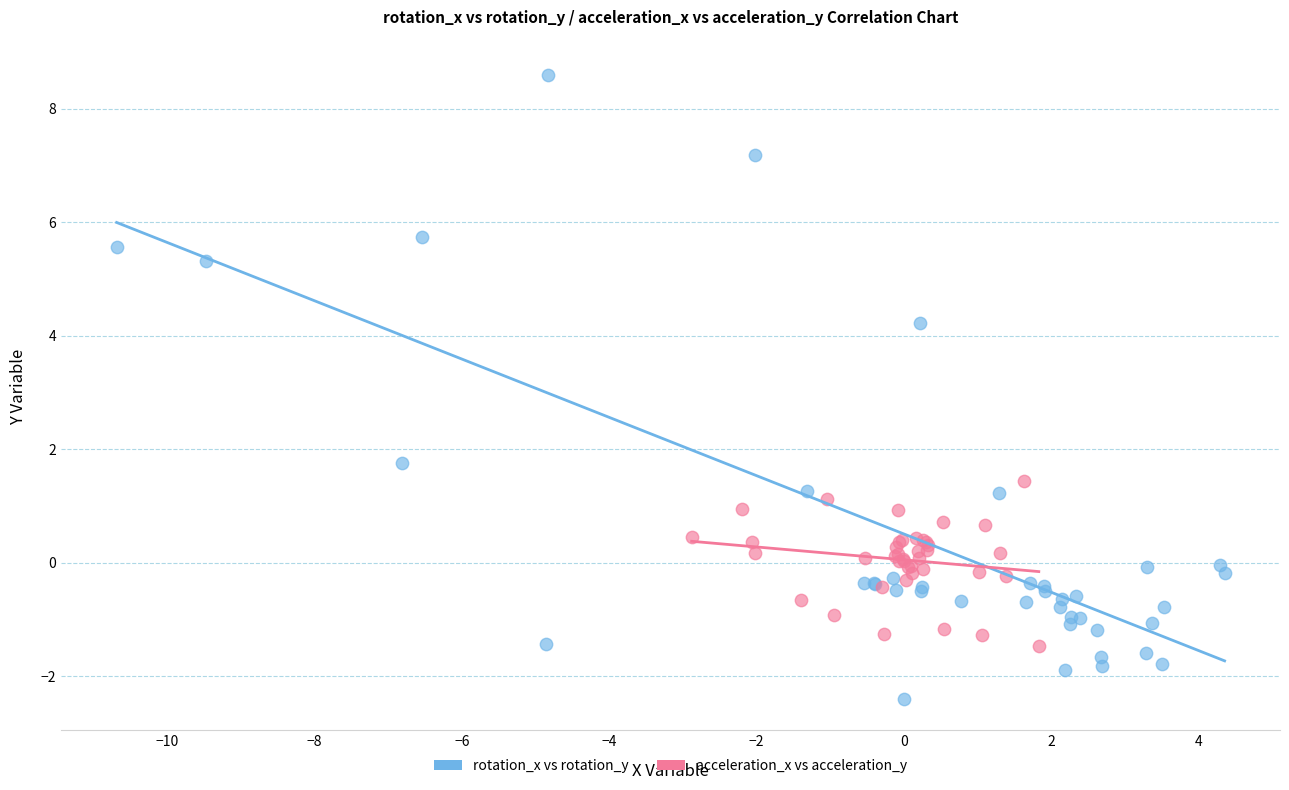

Which series contains the highest Y value?

rotation_x vs rotation_y